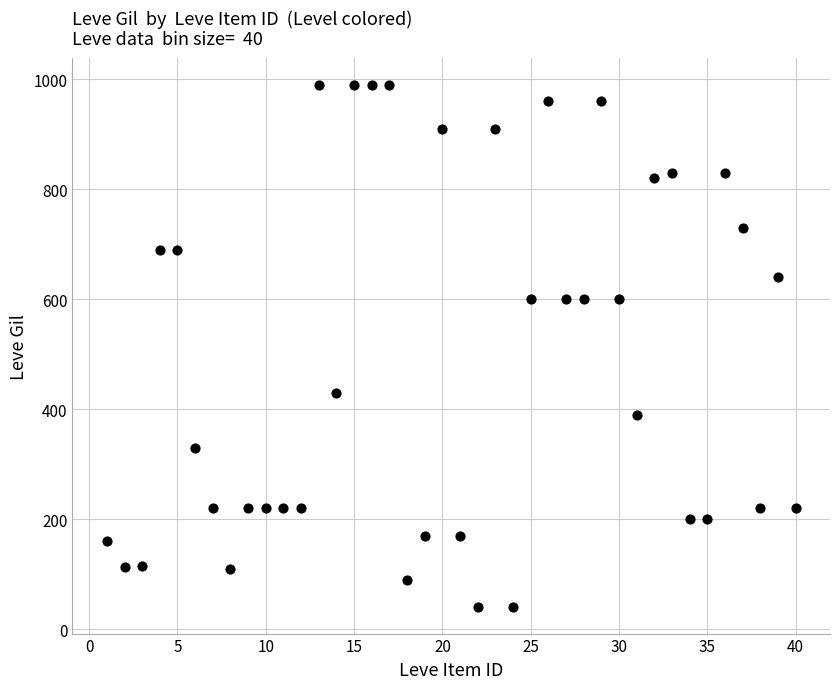

What is the range of Y values (max minus min)?

950